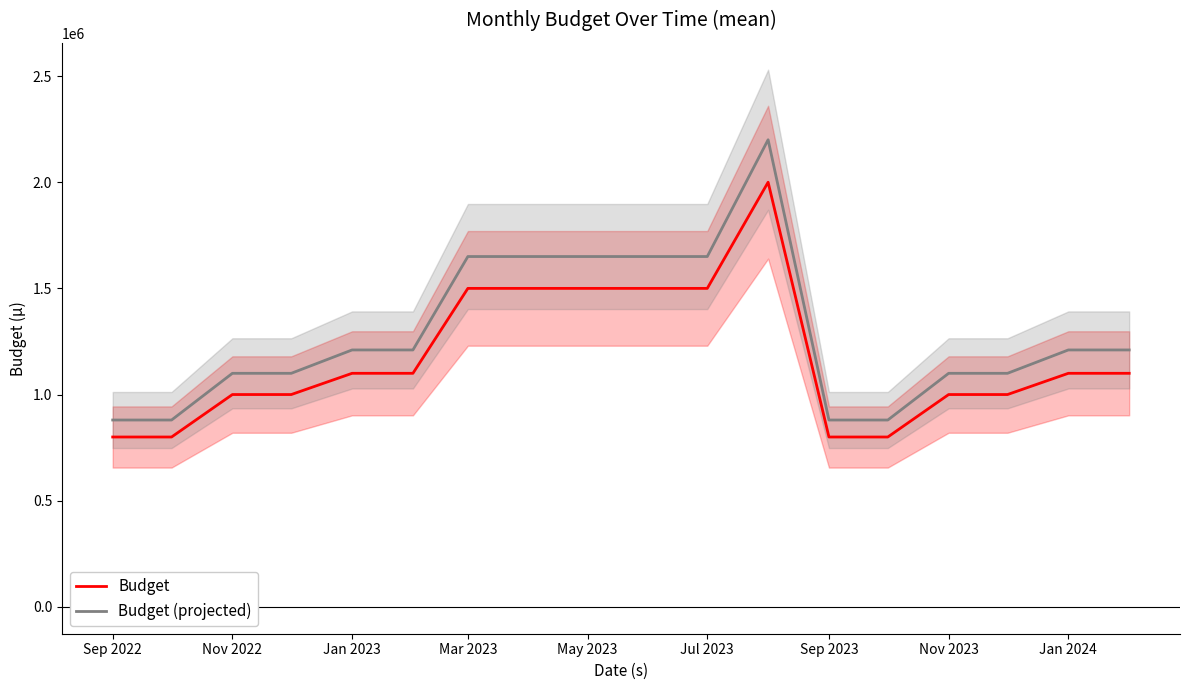

True or false: Budget has more than 1 points higher than both neighbors.

False